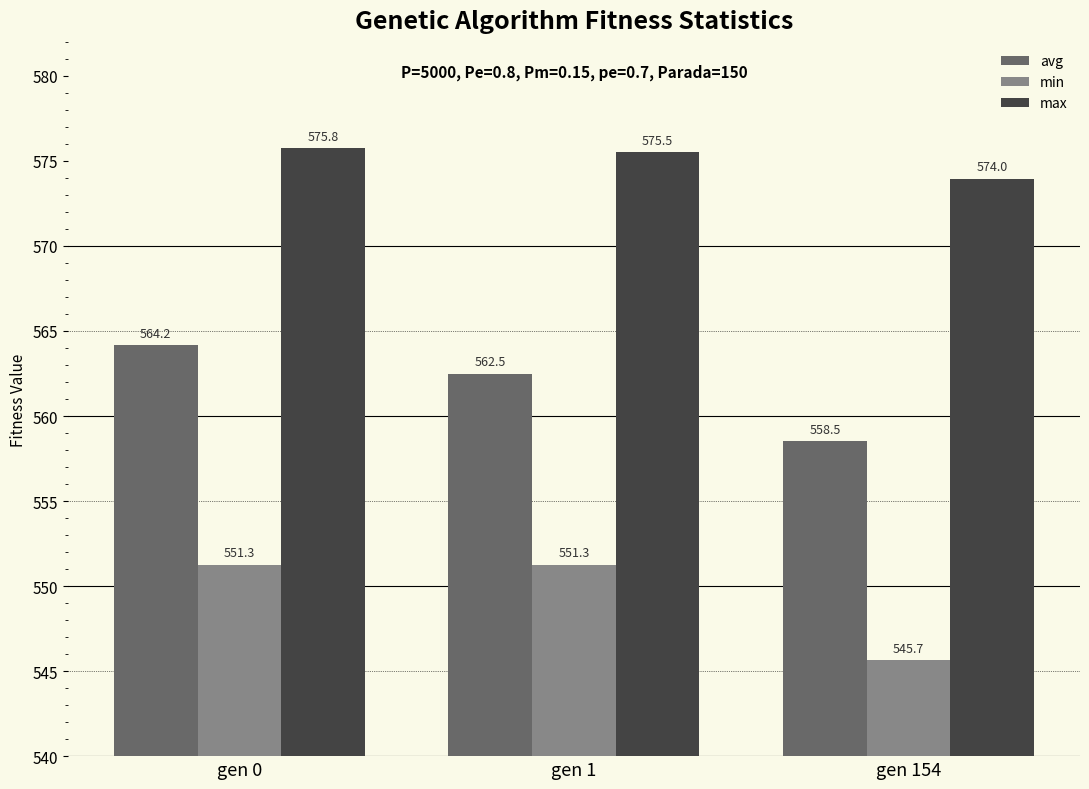

At which label does avg first exceed 562?

gen 0